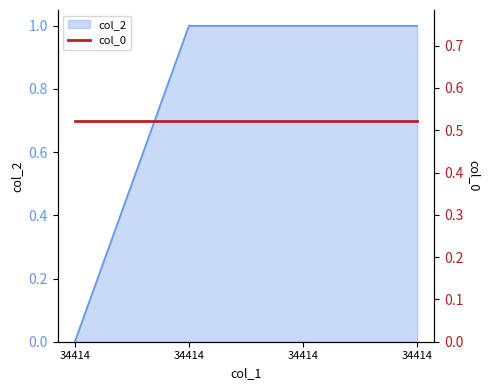

At which label is the value closest to 0?

34414